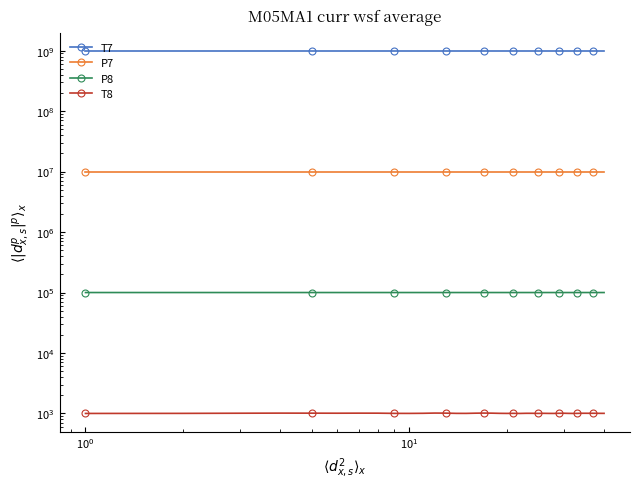

What is the total value across all series at $\mathdefault{10^{0}}$?

1010101019.7